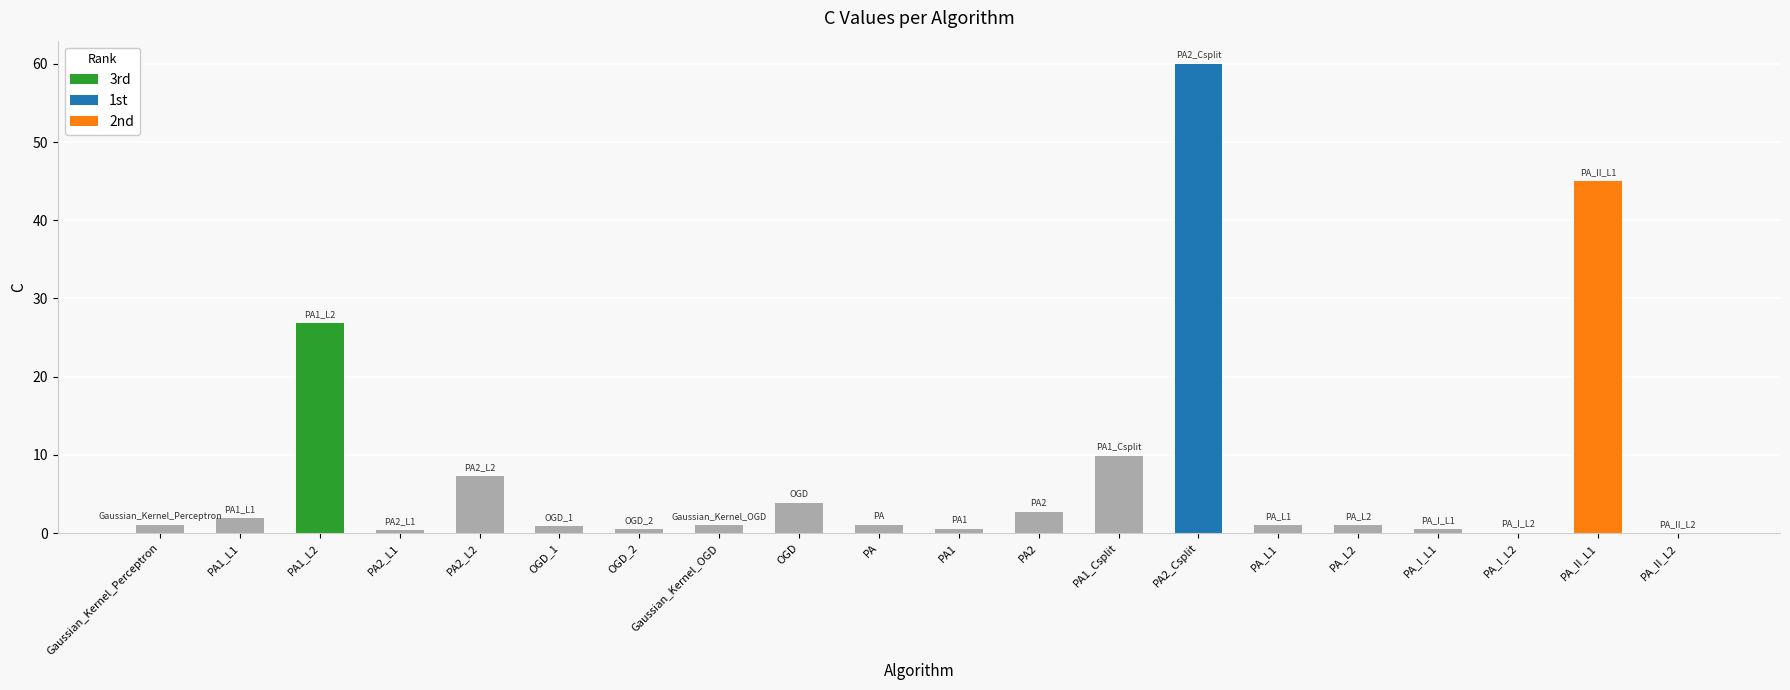

What is the sum of all values?

165.7